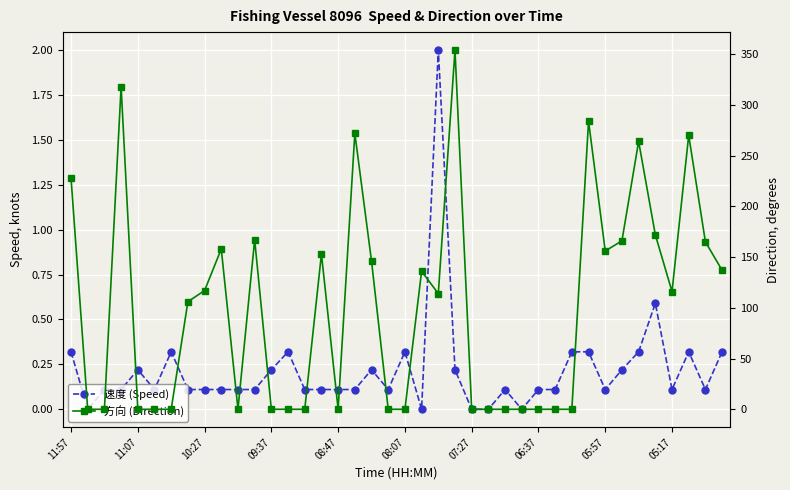

What is the difference between the 速度 (Speed) values at 31 and 36?

0.2